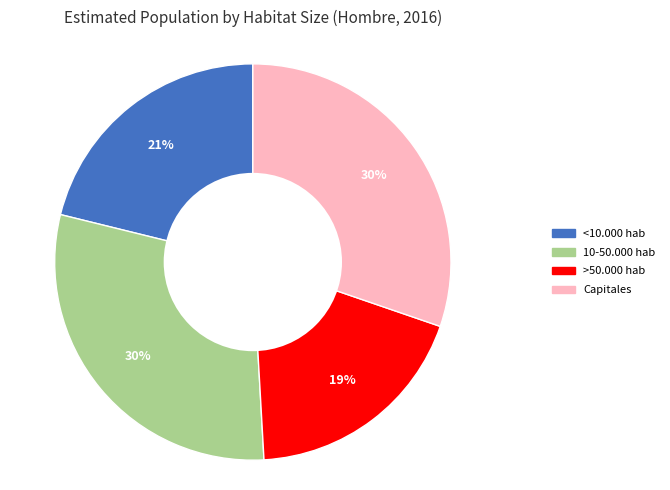

Is it true that 10-50.000 hab is 30% of the pie?

True